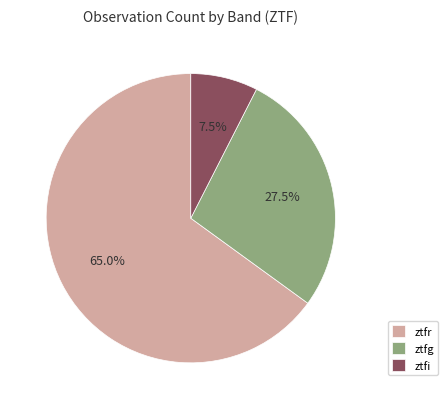

Is the sum of ztfi and ztfg greater than half?

No